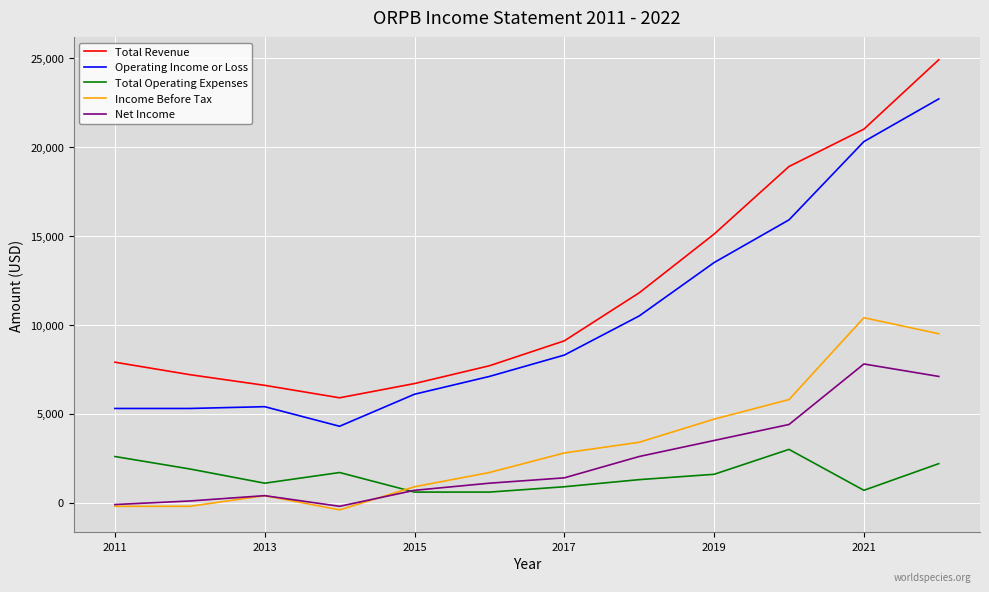

How many values in Income Before Tax are above zero?

9